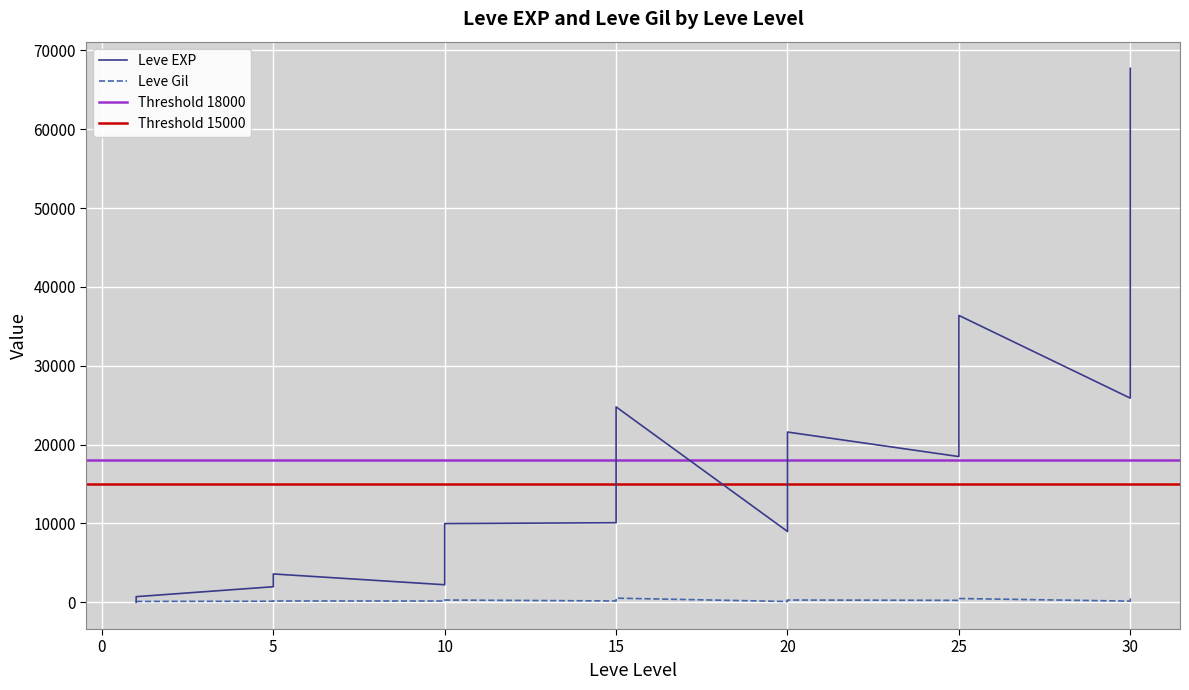

What is the maximum value for Leve Gil?

532